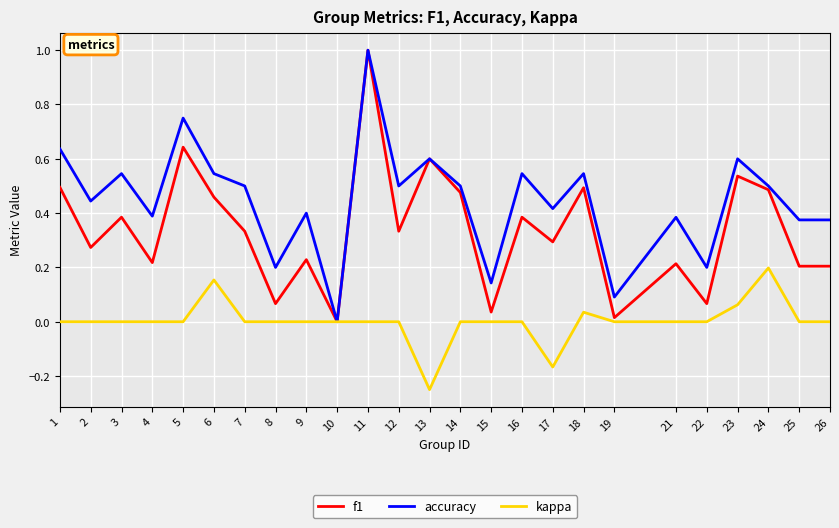

List the series in order of their overall mean, lowest first.

kappa, f1, accuracy